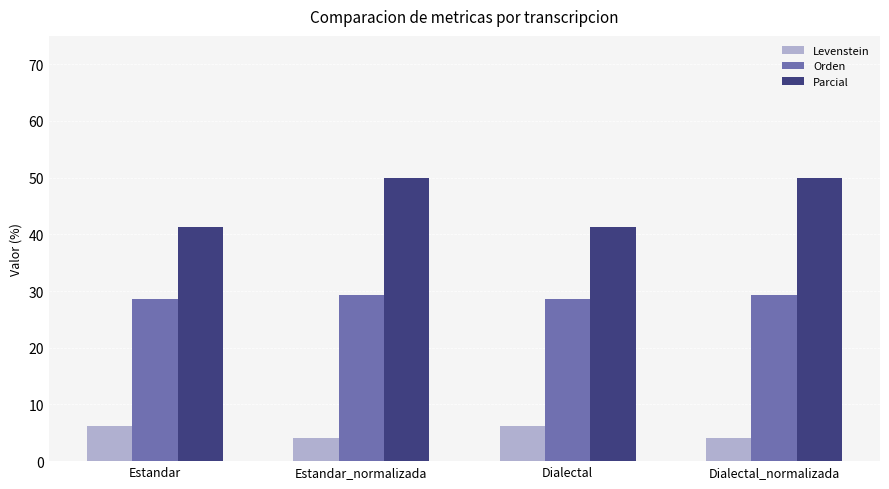

Which series has the largest range (max minus min)?

Parcial